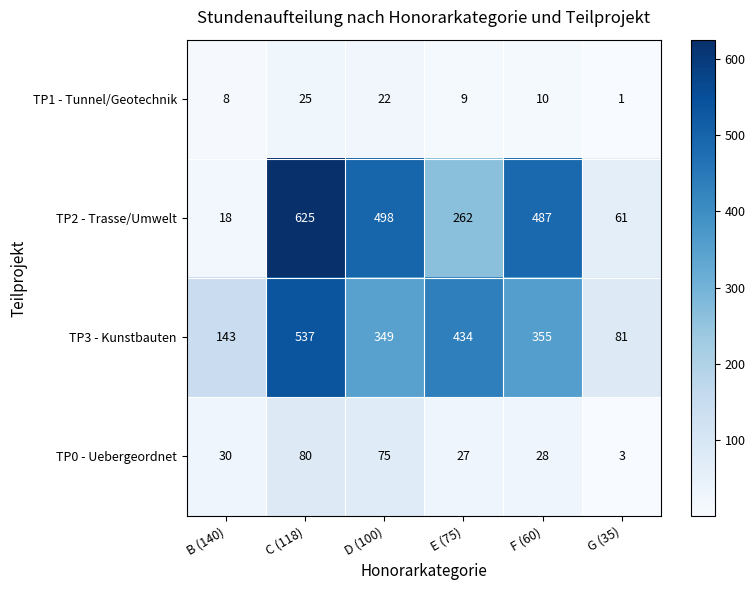

Reading right to left, what are all the values shown in this chart?

TP1 - Tunnel/Geotechnik: 1	10	9	22	25	8
TP2 - Trasse/Umwelt: 61	487	262	498	625	18
TP3 - Kunstbauten: 81	355	434	349	537	143
TP0 - Uebergeordnet: 3	28	27	75	80	30